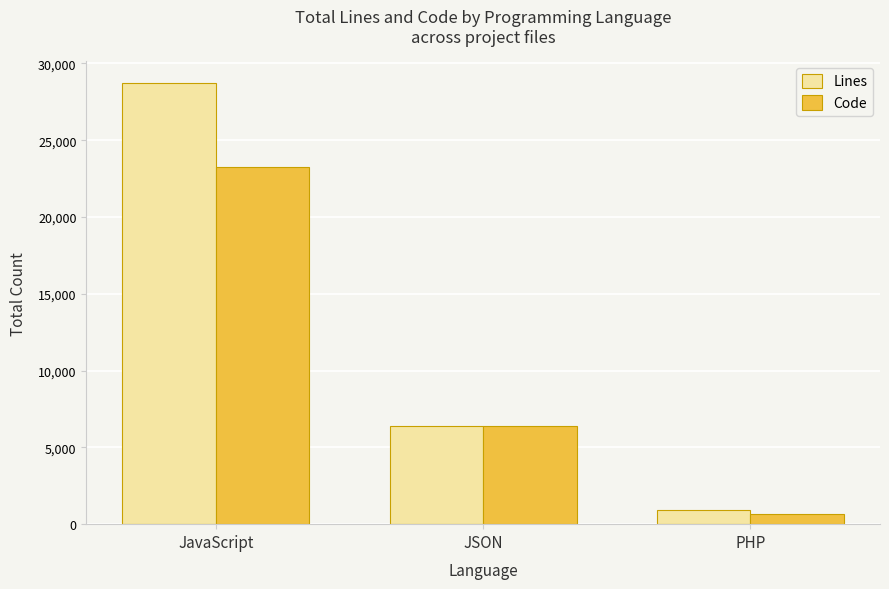

How many values in the Lines series are below 6383?

1